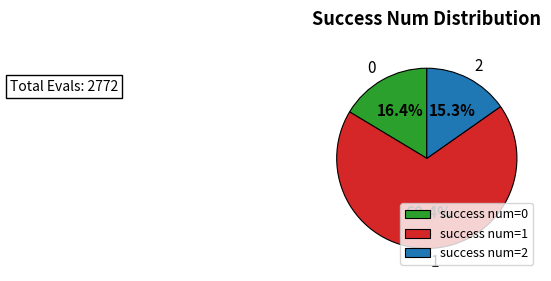

Rank the categories by value from highest to lowest.

success num=1, success num=0, success num=2